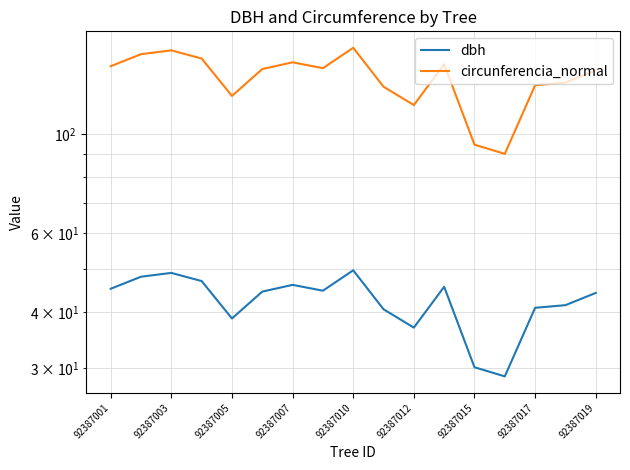

What is the difference between the maximum and minimum values in the circunferencia_normal series?

65.5